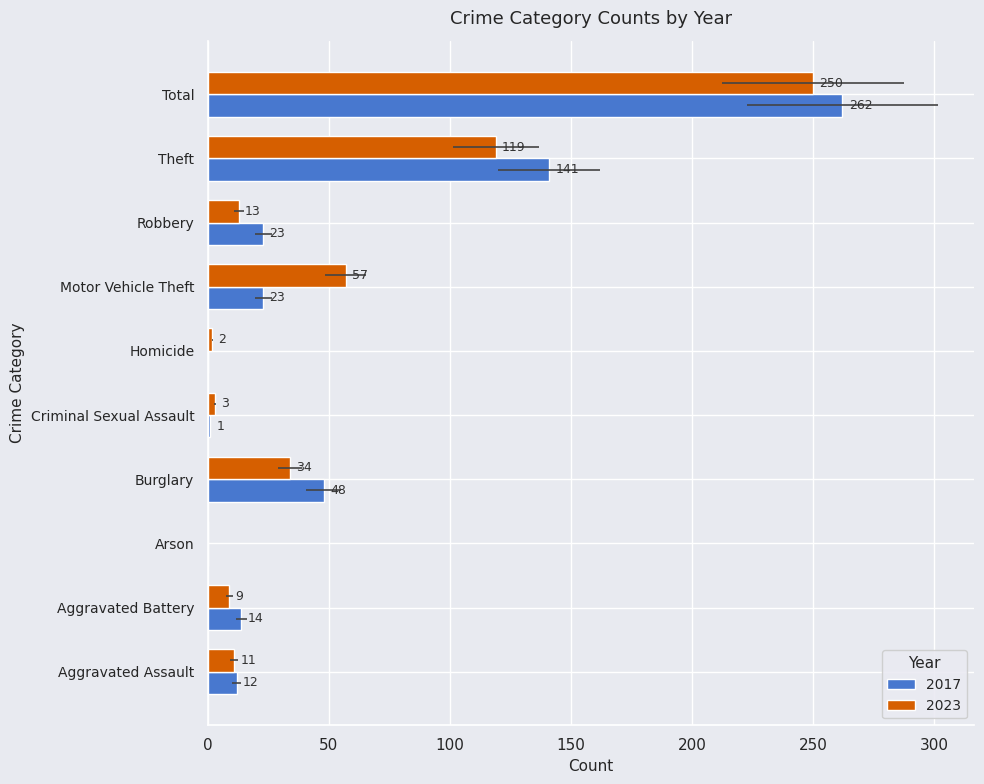

What is the difference between the 2023 values at Total and Motor Vehicle Theft?

193